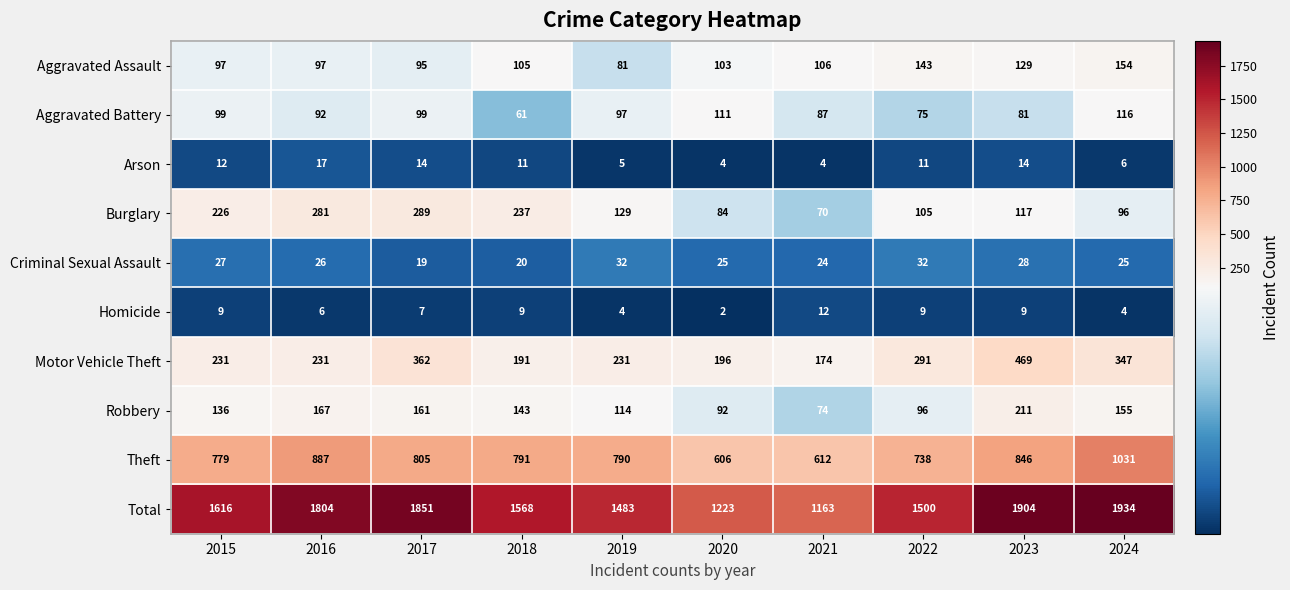

Rank the series at 2024 from lowest to highest value.

Homicide, Arson, Criminal Sexual Assault, Burglary, Aggravated Battery, Aggravated Assault, Robbery, Motor Vehicle Theft, Theft, Total